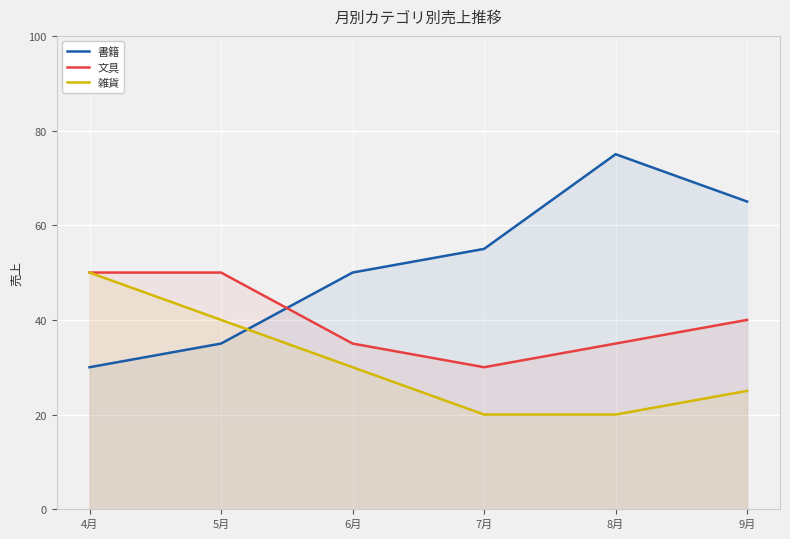

The value of 文具 at 5月 is 50. True or false?

True